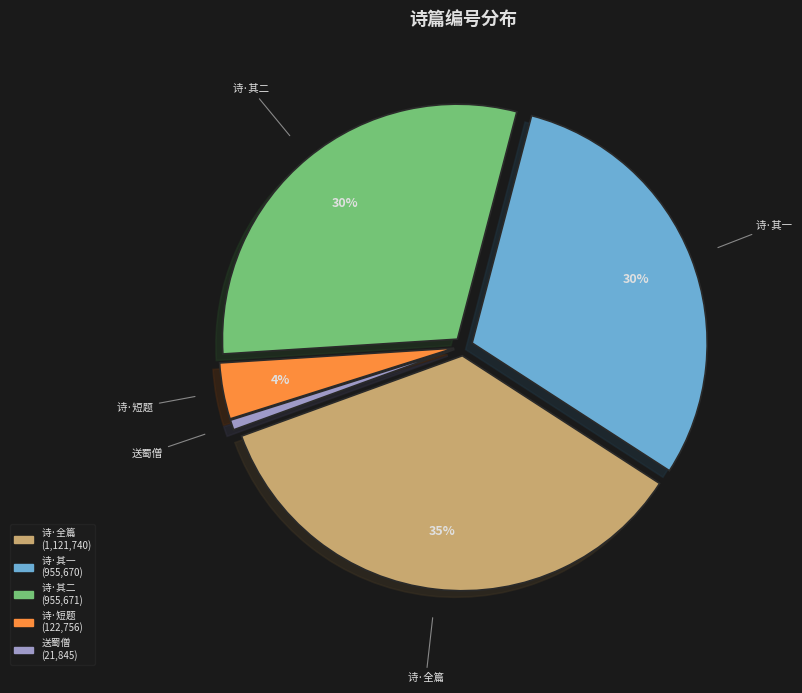

Is there a majority slice in this chart?

No